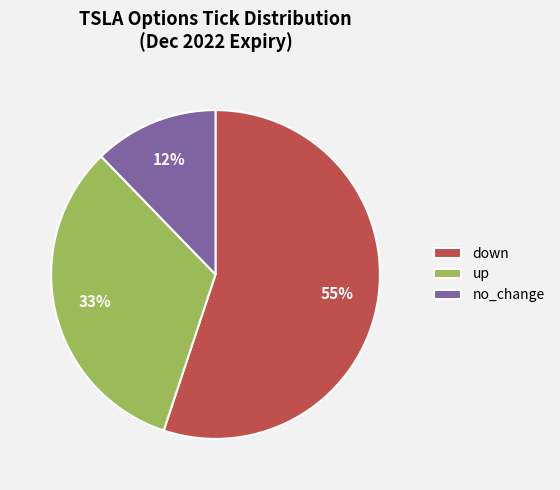

To the nearest percent, what is the difference between the no_change and down slice percentages?

43%